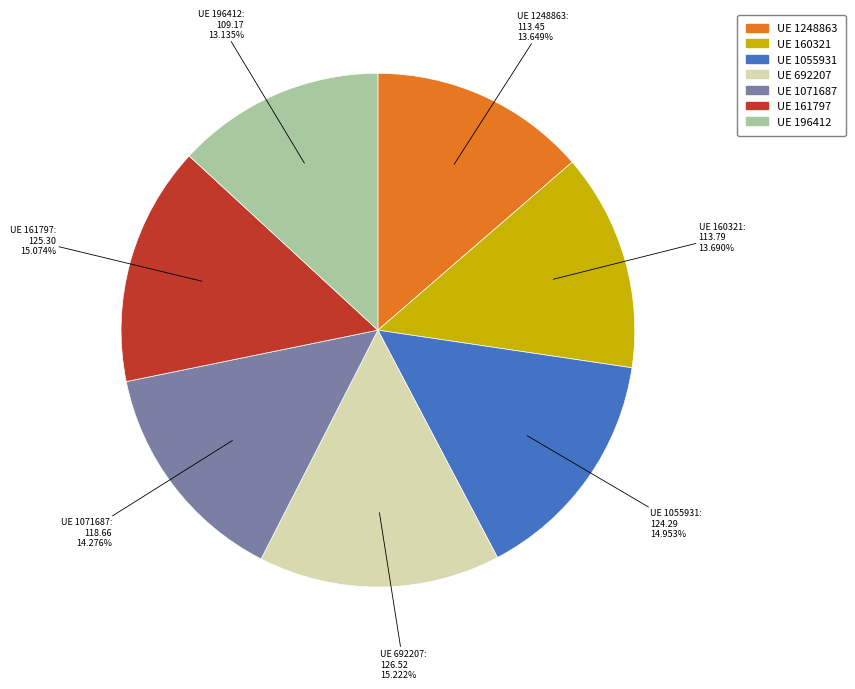

Does any single category account for the majority?

No